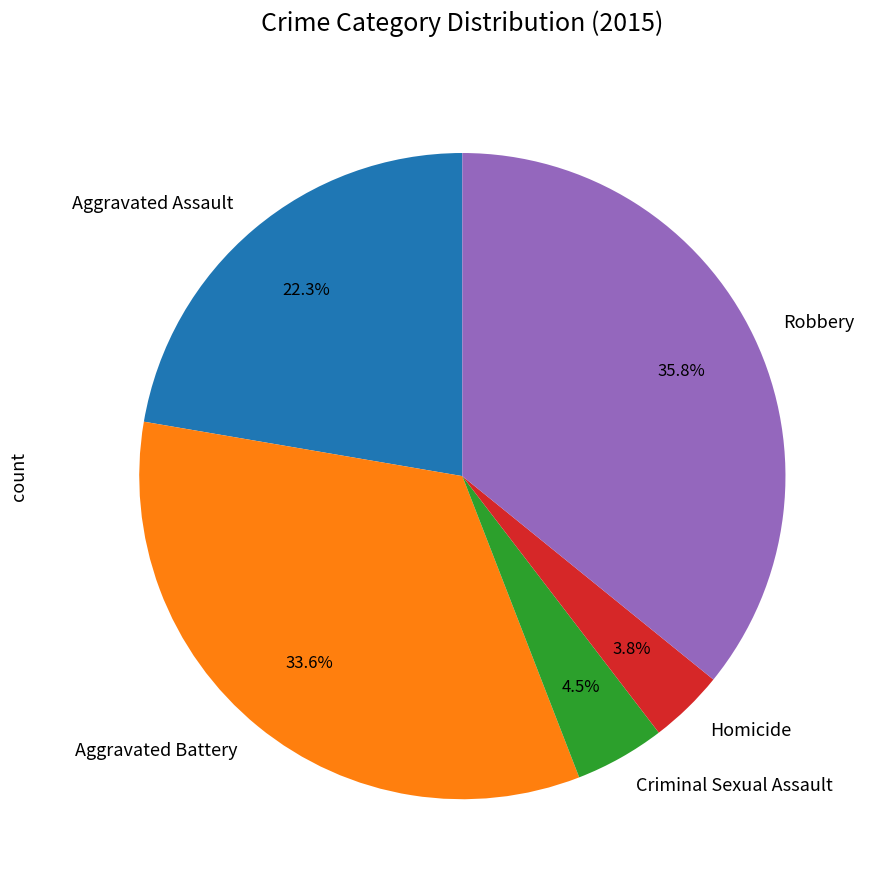

To the nearest percent, what is the combined percentage of Homicide and Aggravated Assault?

26%